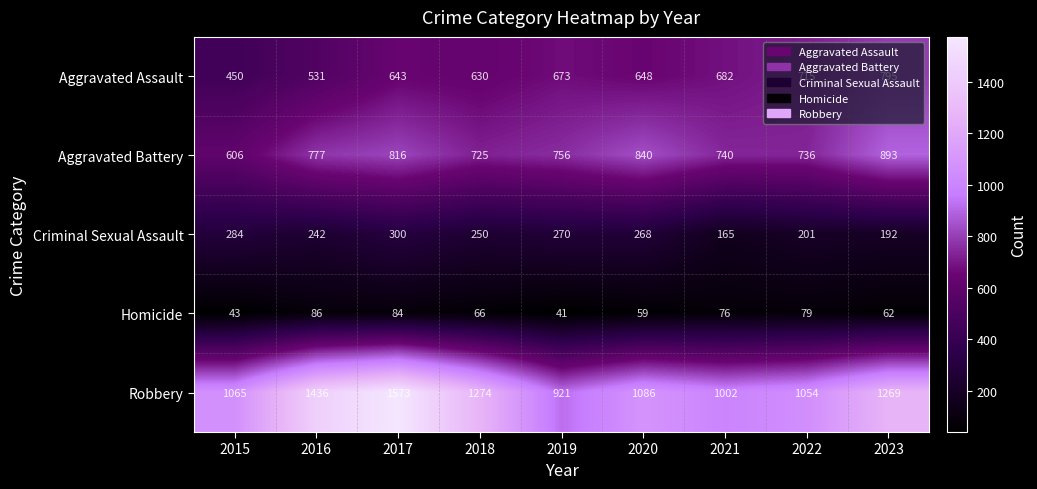

Read the Aggravated Assault value at 2016, to the nearest 5.

530